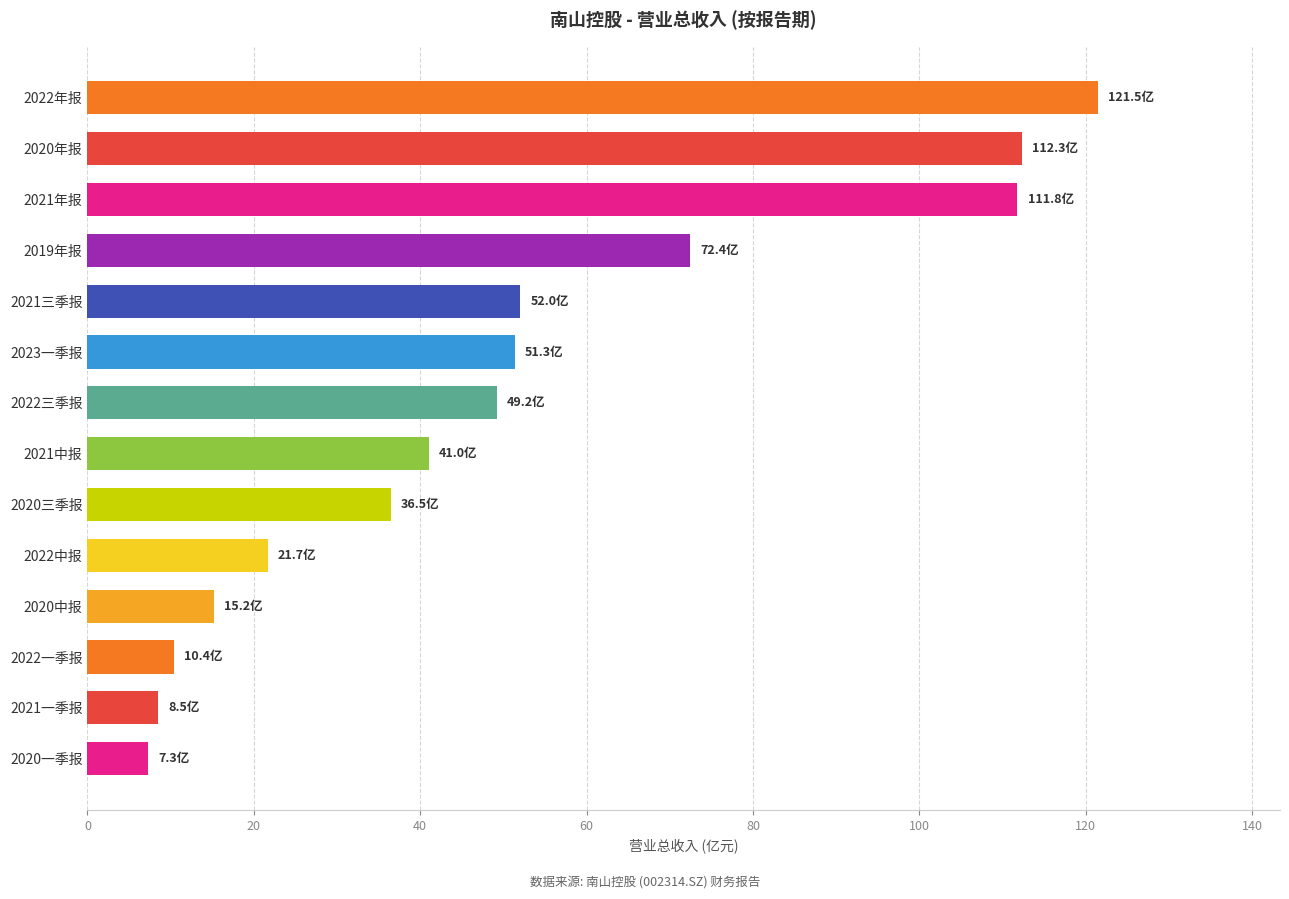

How many bars are there in total?

14